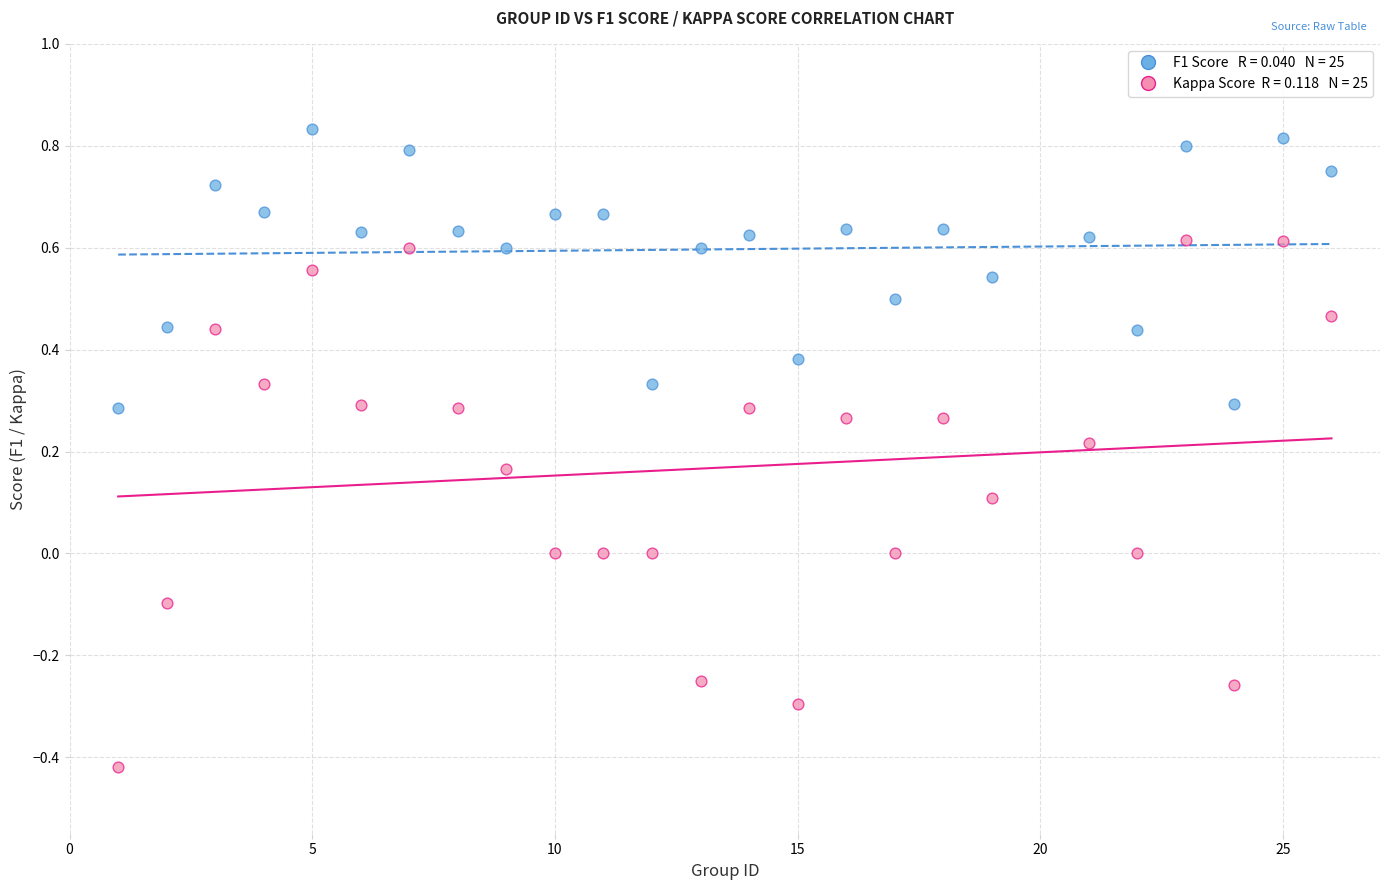

Across all data points, what is the range of Y values (max minus min)?

1.3